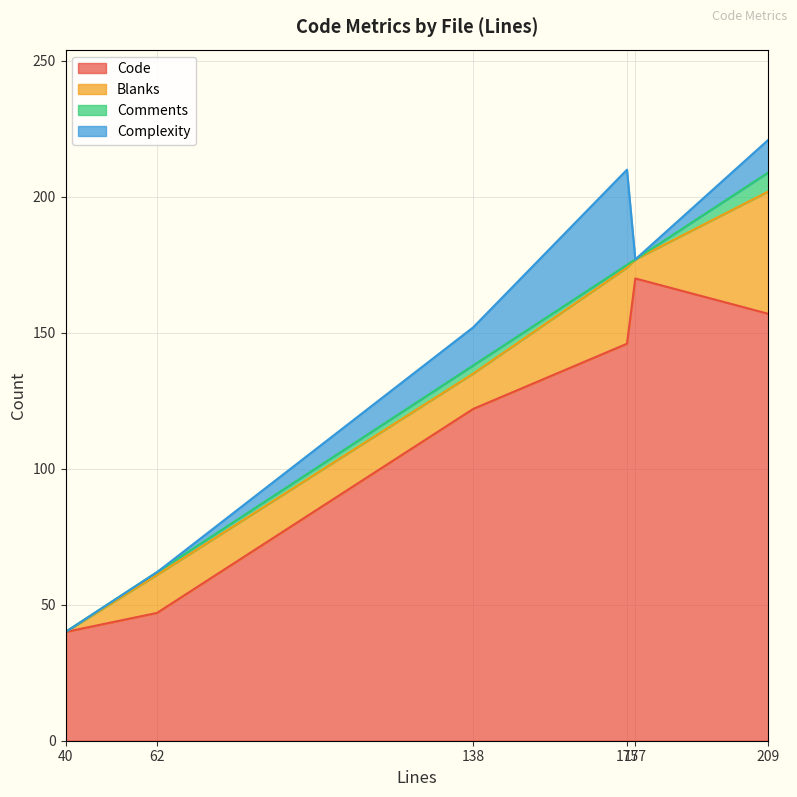

Which has a higher value, 62 or 175?

175